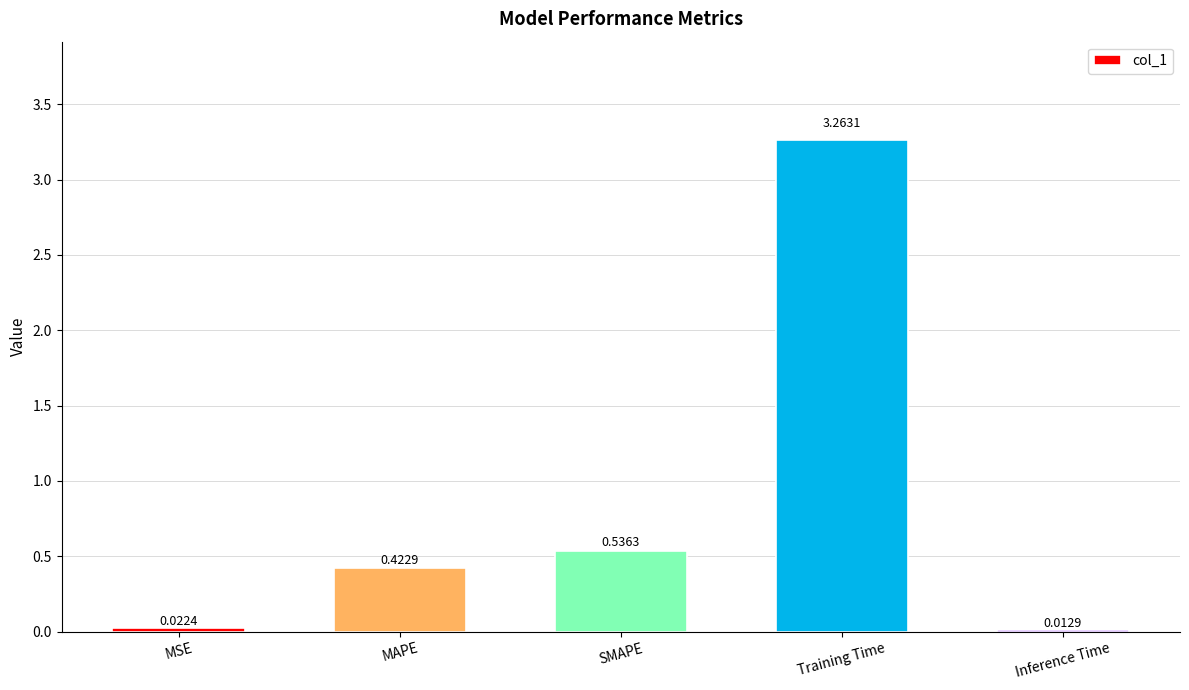

Count the number of data series in this chart.

1